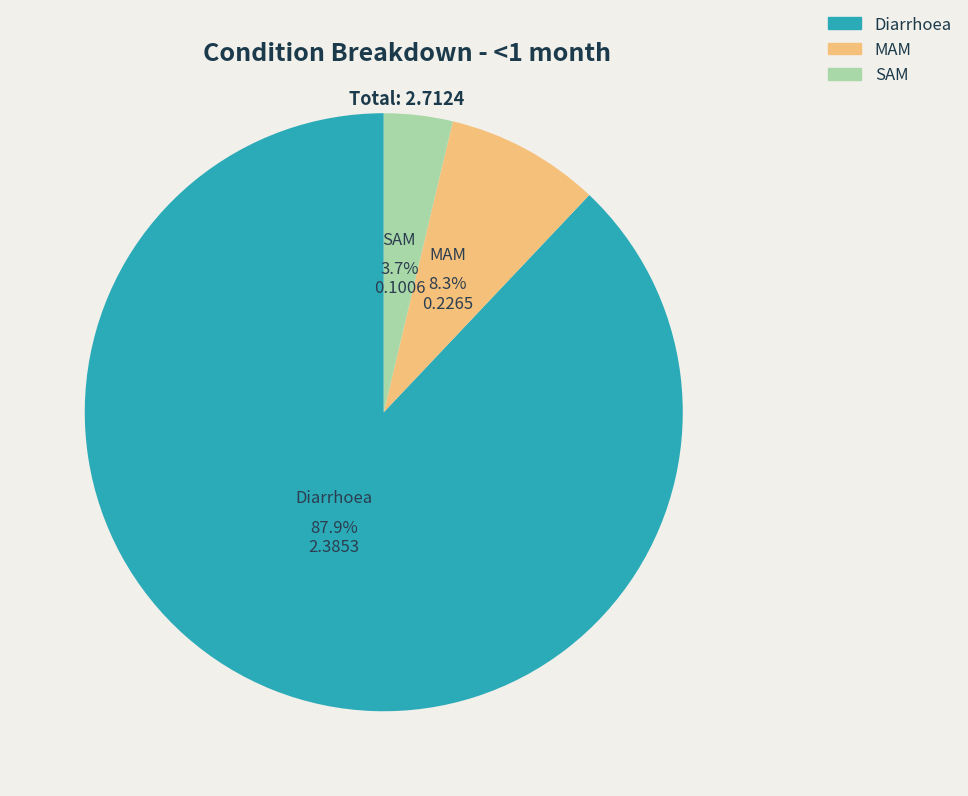

Which category has the smallest portion of the pie?

SAM